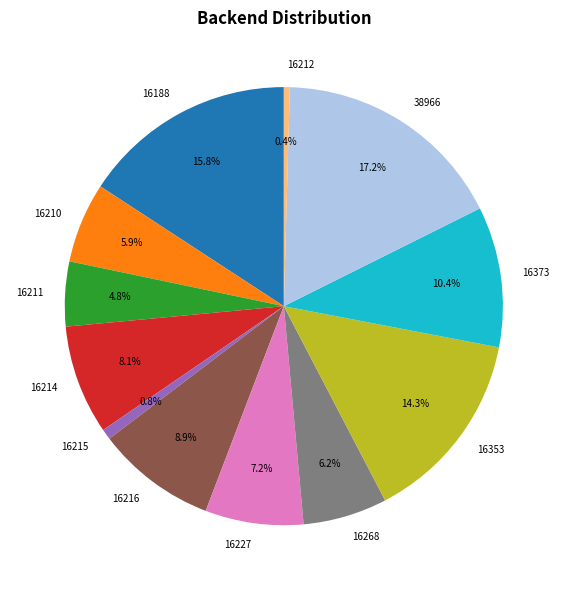

What is the largest slice in the pie chart?

38966